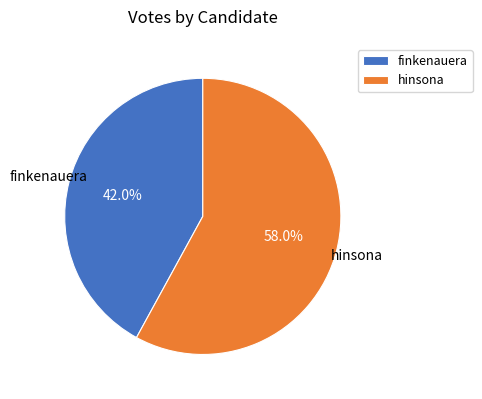

Which has a higher value, hinsona or finkenauera?

hinsona